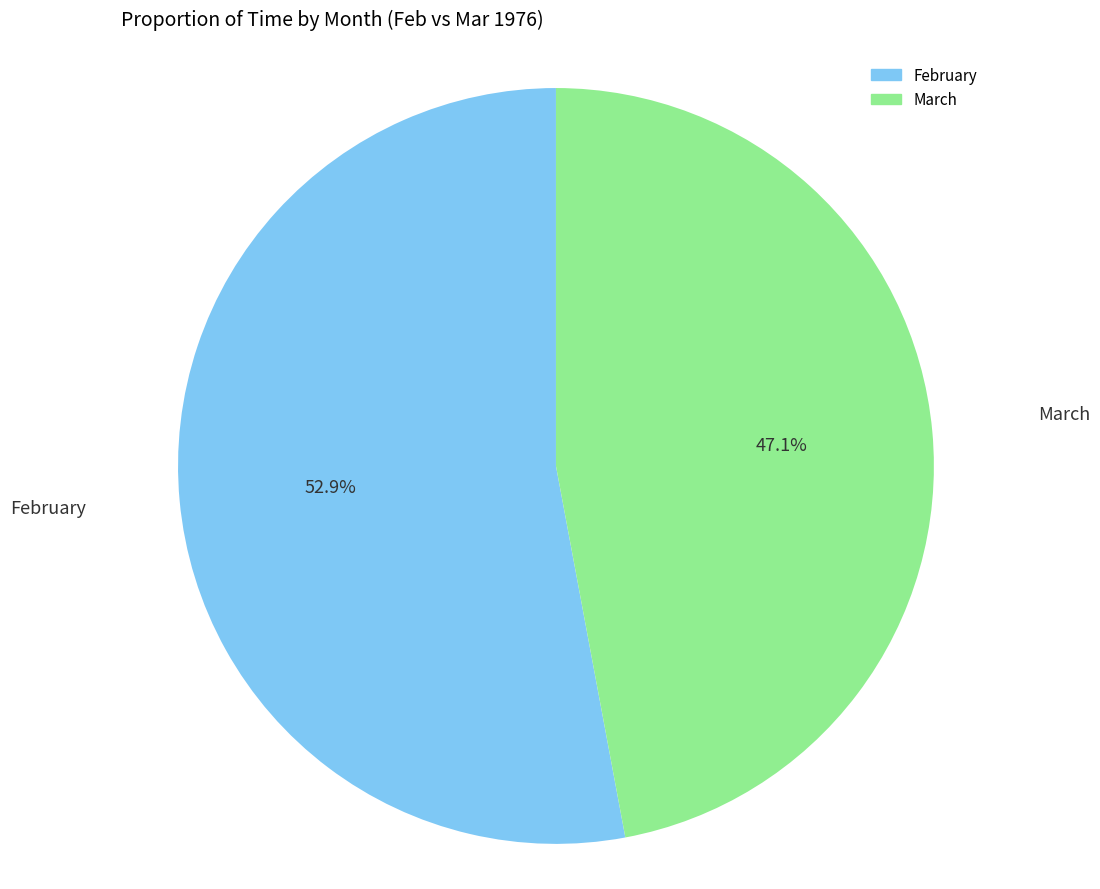

To the nearest percent, what is the average slice percentage?

50%